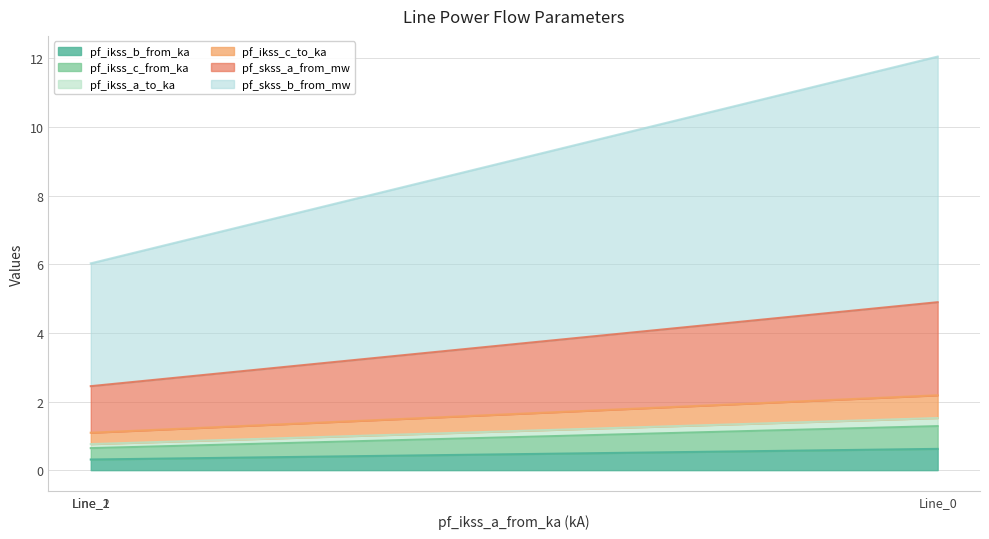

Which series has the largest range (max minus min)?

pf_skss_b_from_mw